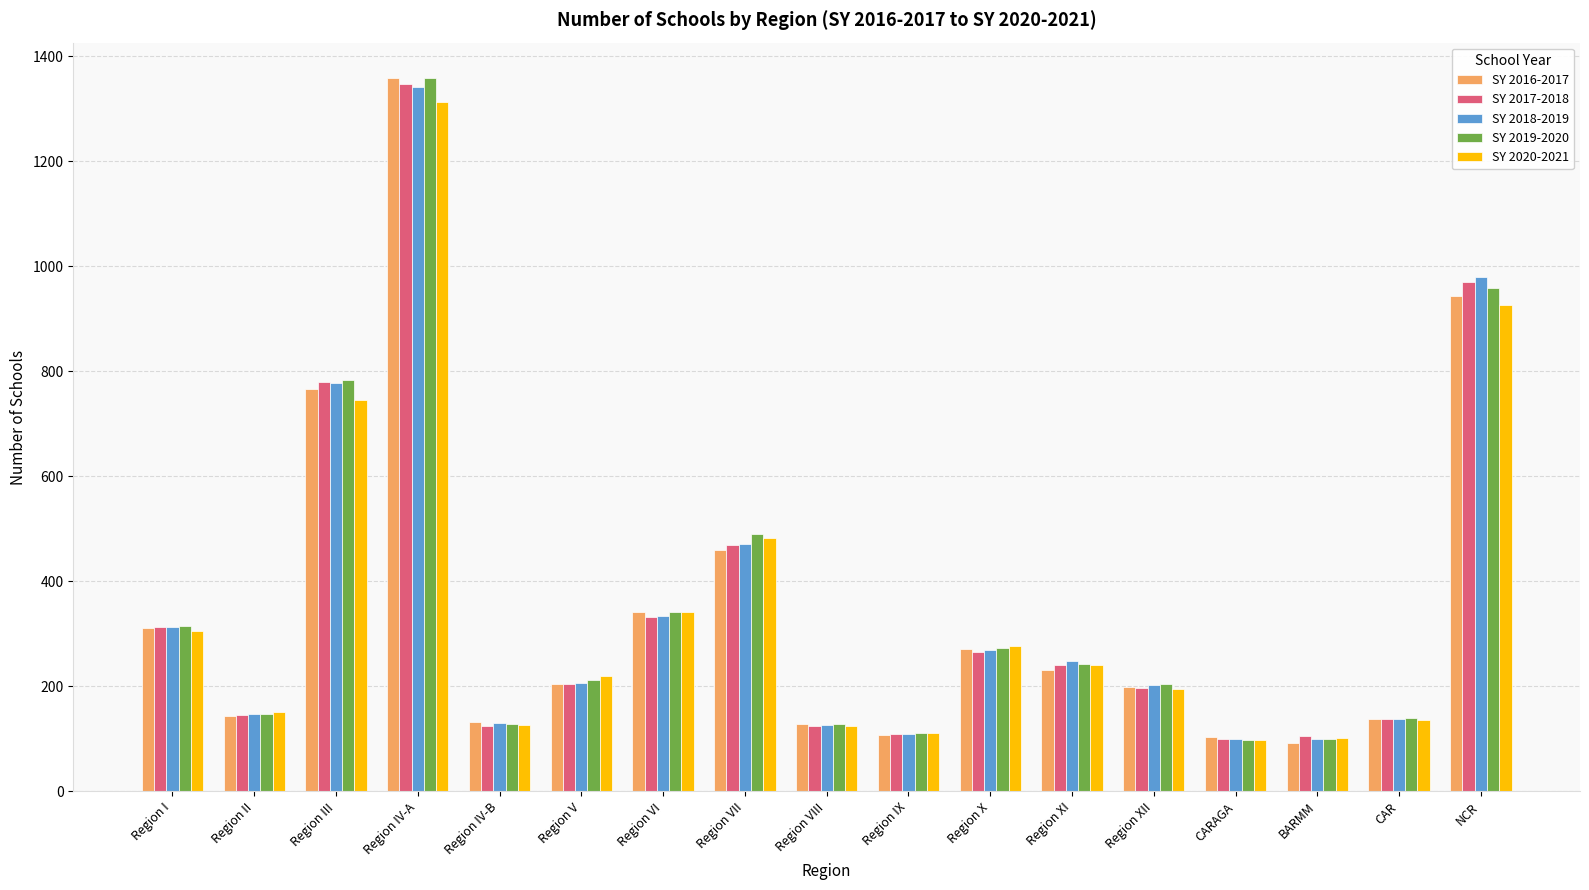

What is the difference between the maximum and minimum values in the SY 2019-2020 series?

1261